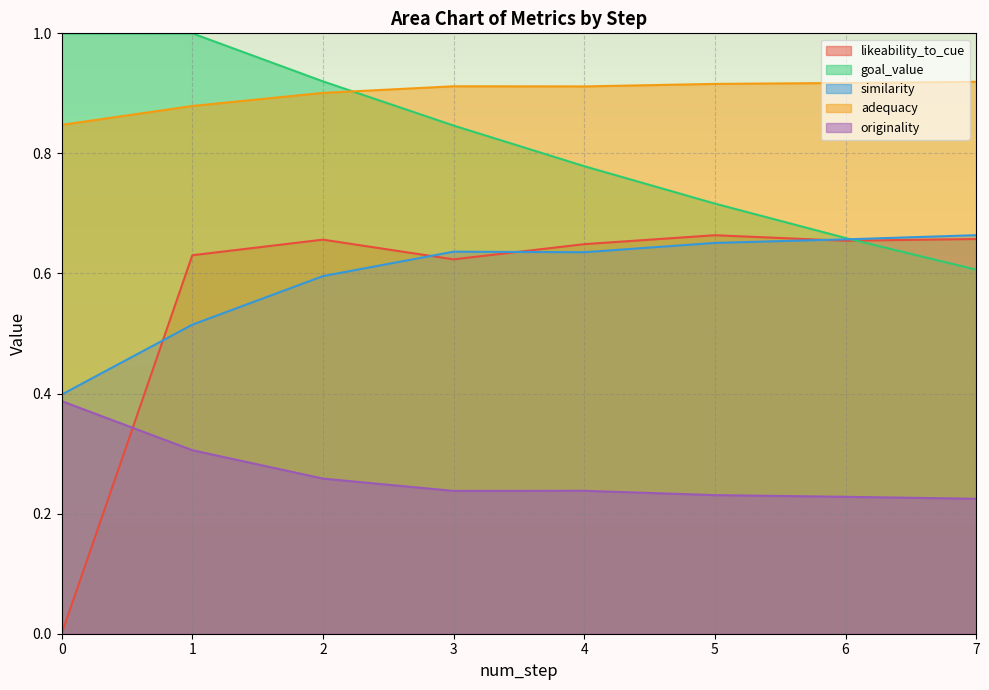

At which label does likeability_to_cue reach its peak?

5